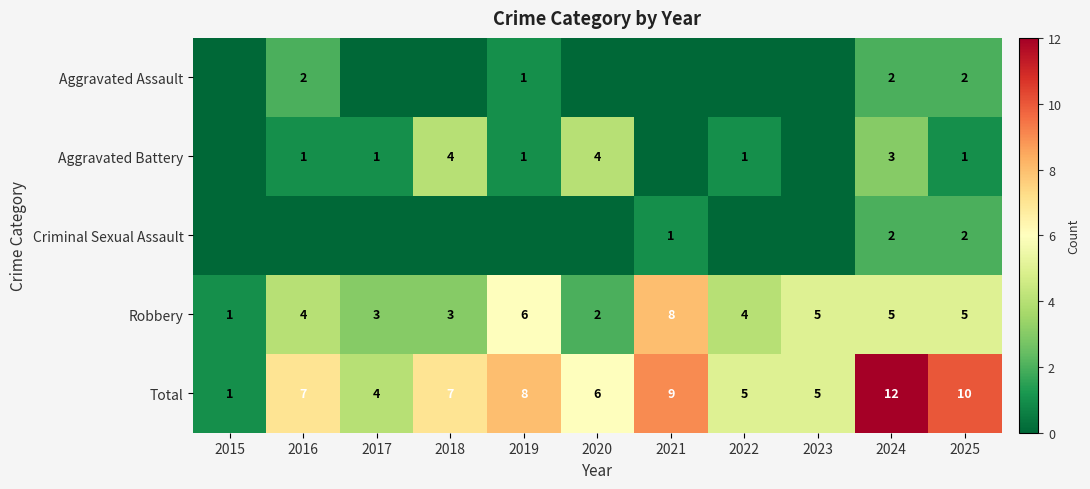

What is the sum of the Aggravated Battery values at 2017 and 2020?

5